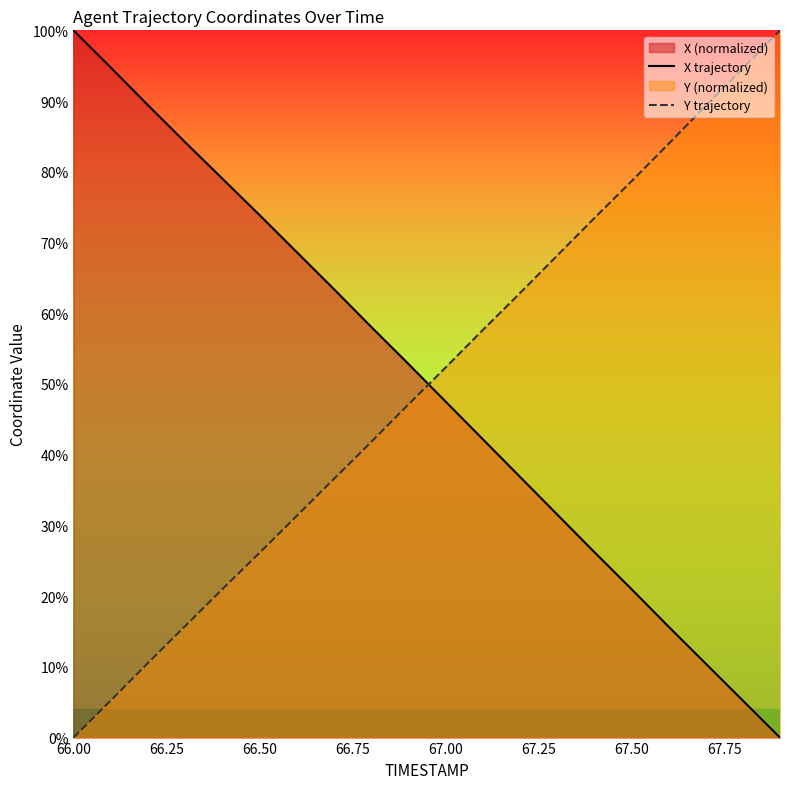

Which series has the largest total across all categories?

X trajectory